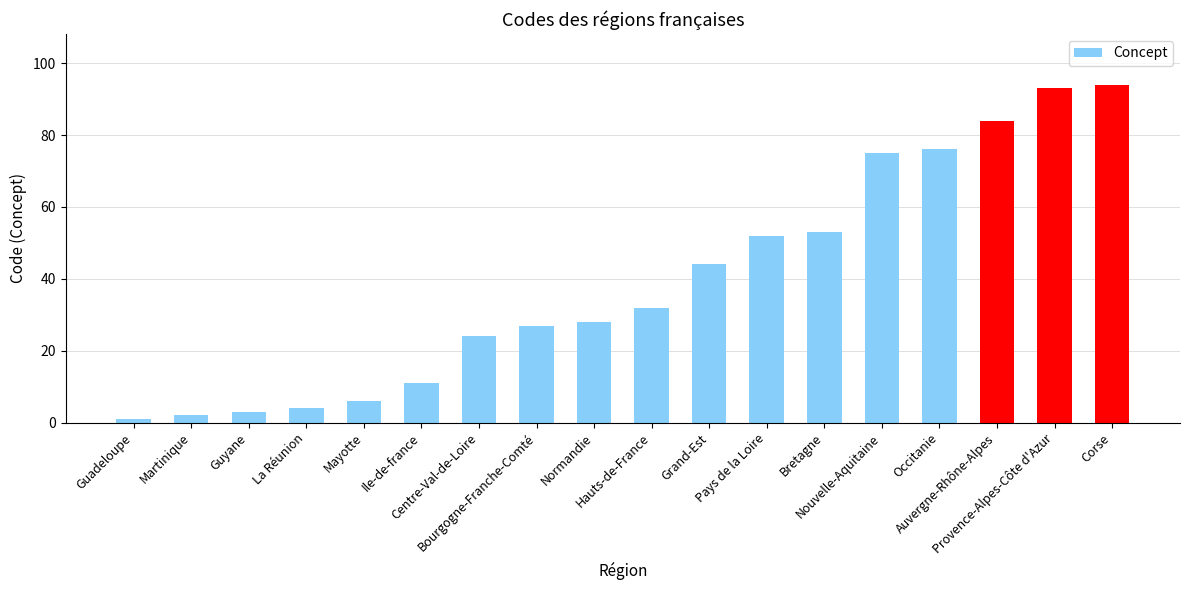

What is the difference between the values at Martinique and Hauts-de-France?

30